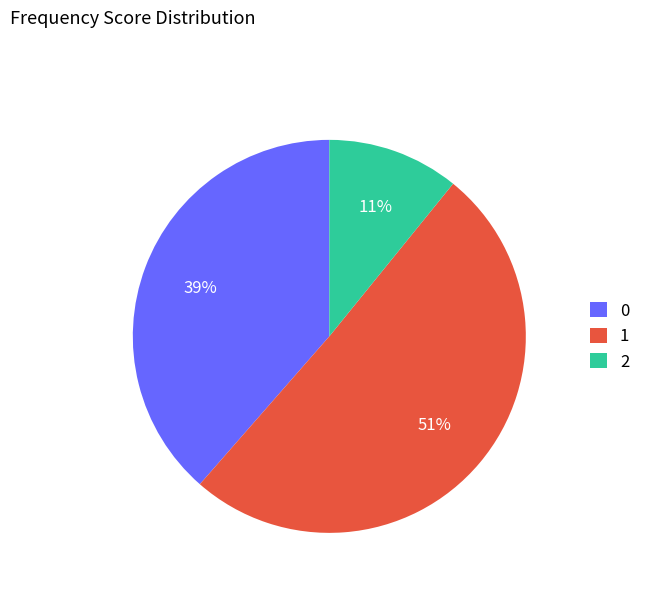

Is the sum of 0 and 2 greater than half?

No